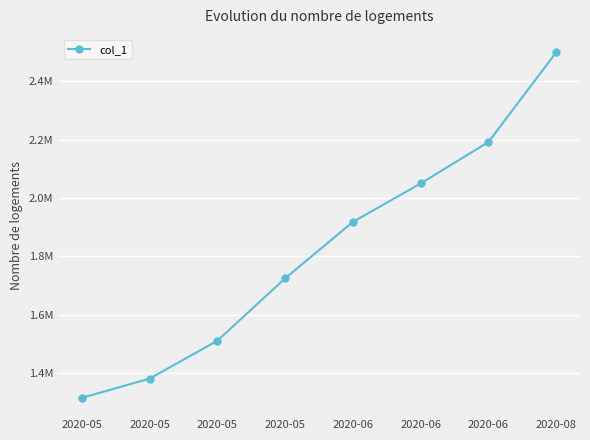

What is the maximum value shown in the chart?

2500000.0